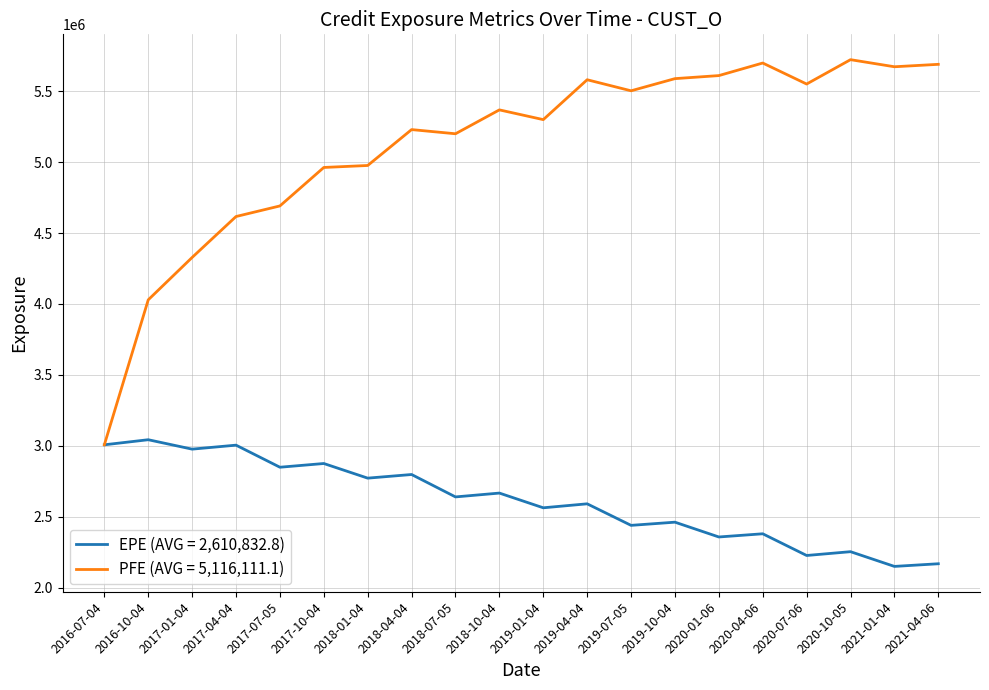

What position from the left is 2017-04-04?

4